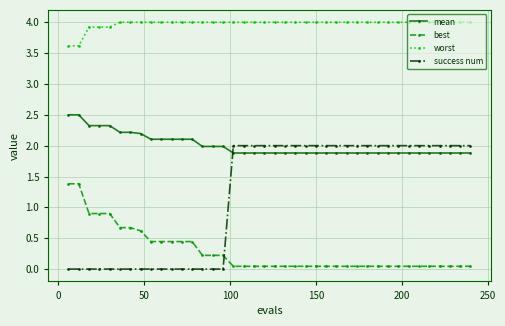

Which series has the largest total across all categories?

worst